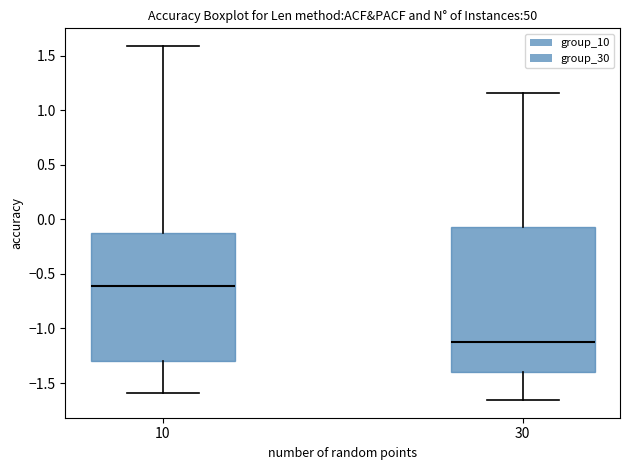

Which box is the tallest, from its lower edge to its upper edge?

30